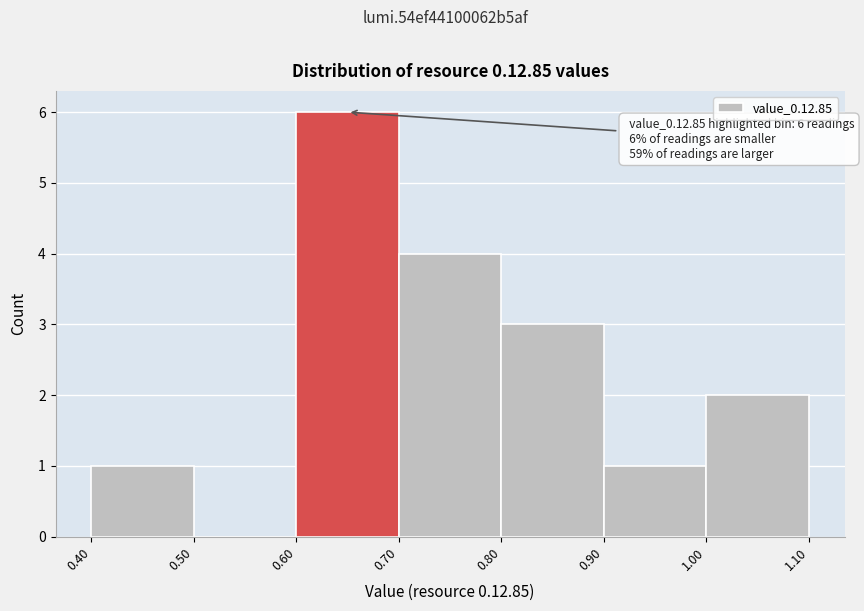

Over which range of the x-axis is the bar tallest?

0.60 to 0.70